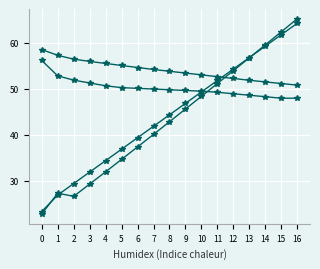

How many data points does each series have?

17